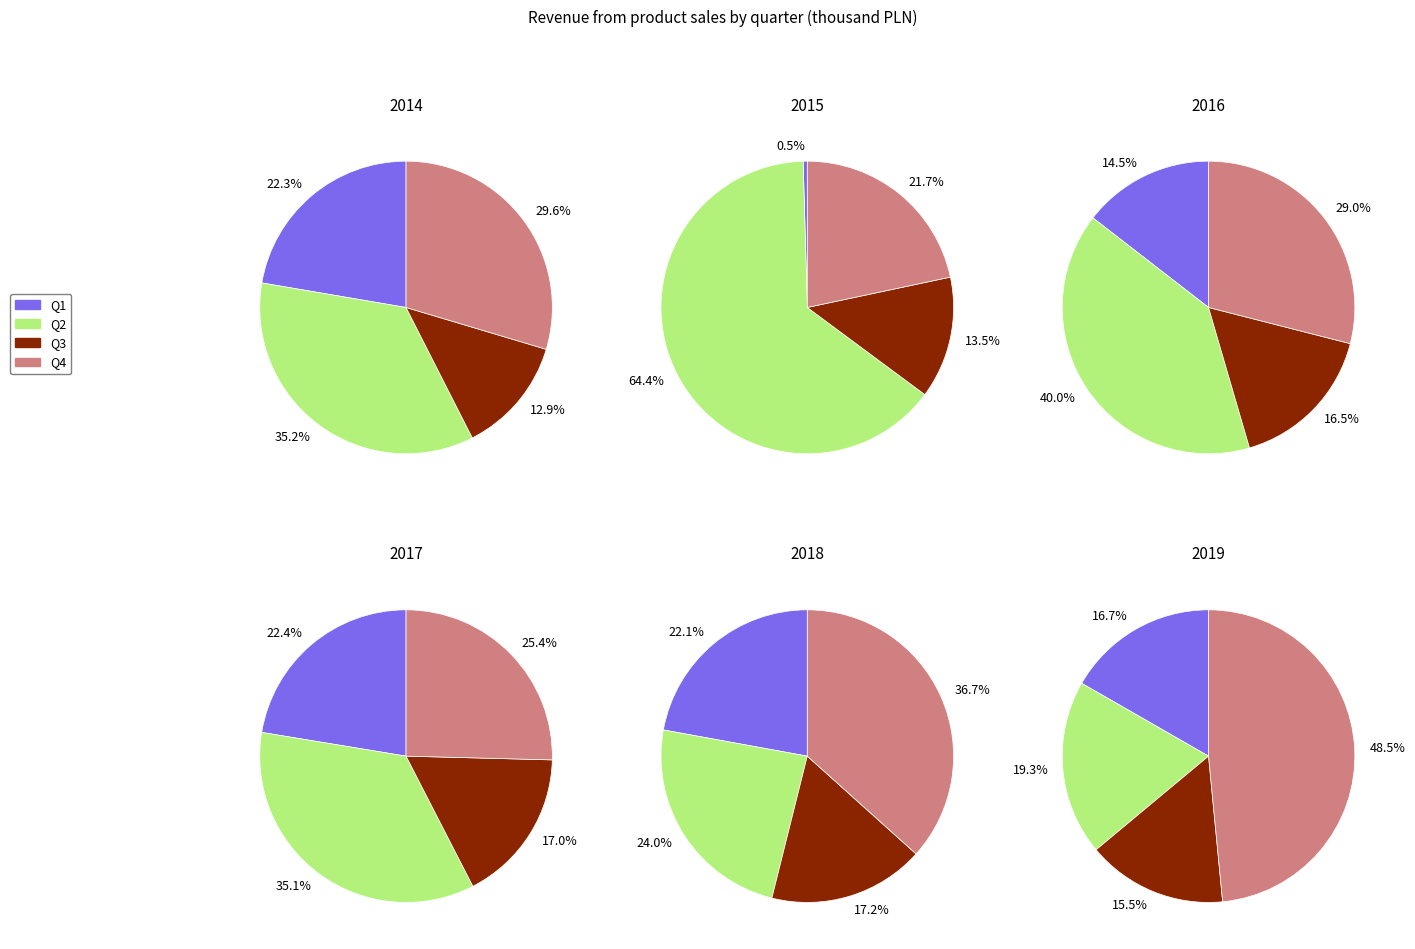

What percentage do 1 and 2 together represent?

26.4%